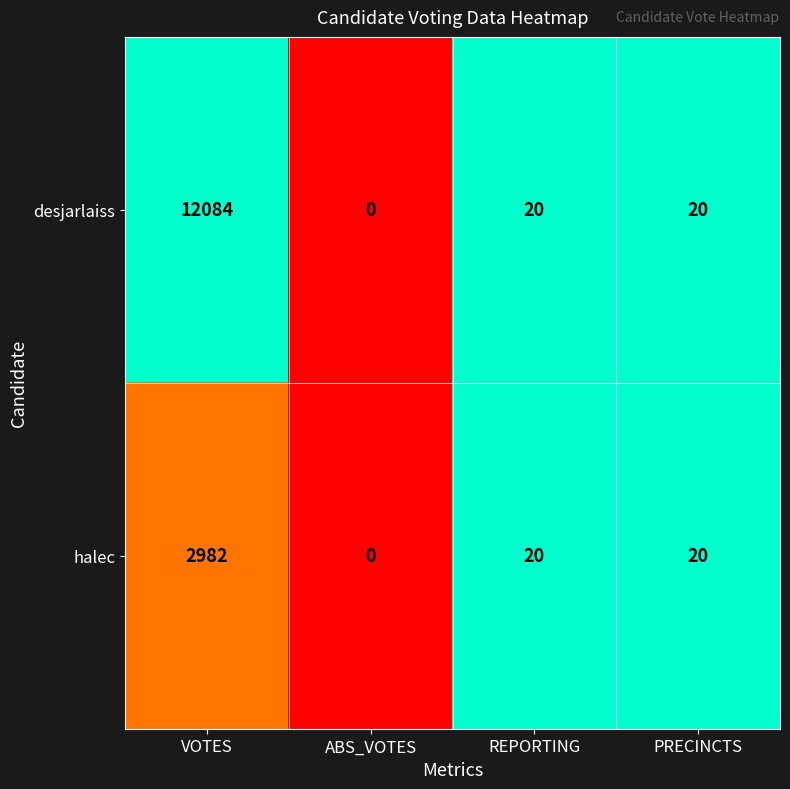

Which series has the largest total across all categories?

desjarlaiss